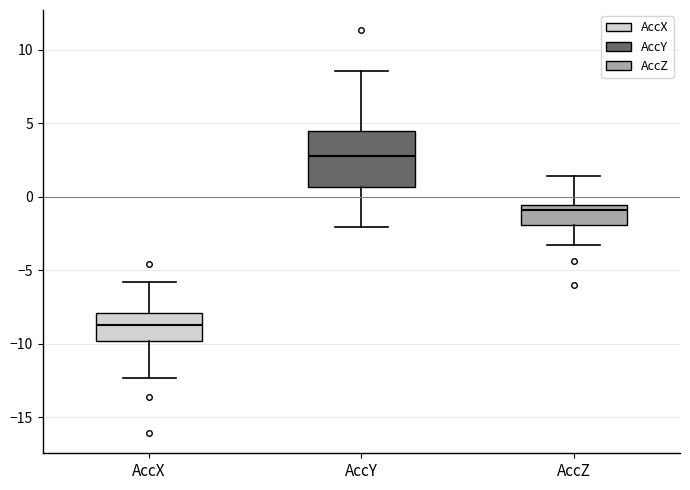

Comparing the boxes themselves (not the whiskers), which one is the tallest?

AccY